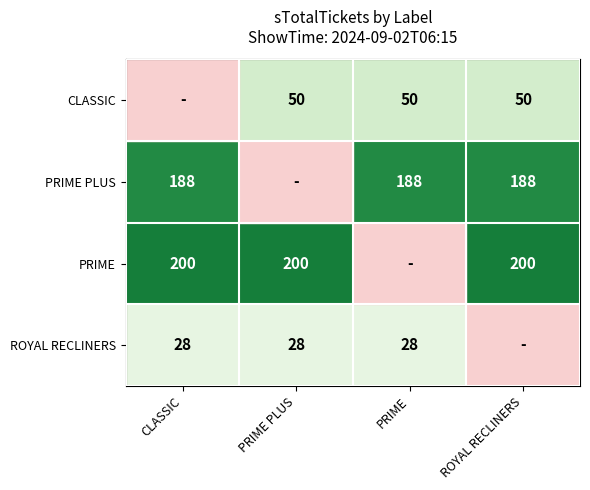

The value of ROYAL RECLINERS at PRIME PLUS is 44. True or false?

False